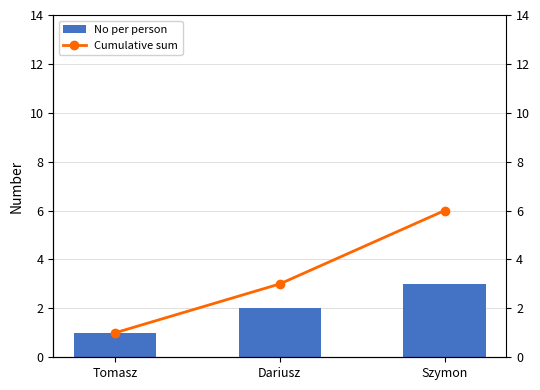

Which series has the largest total across all categories?

Cumulative sum